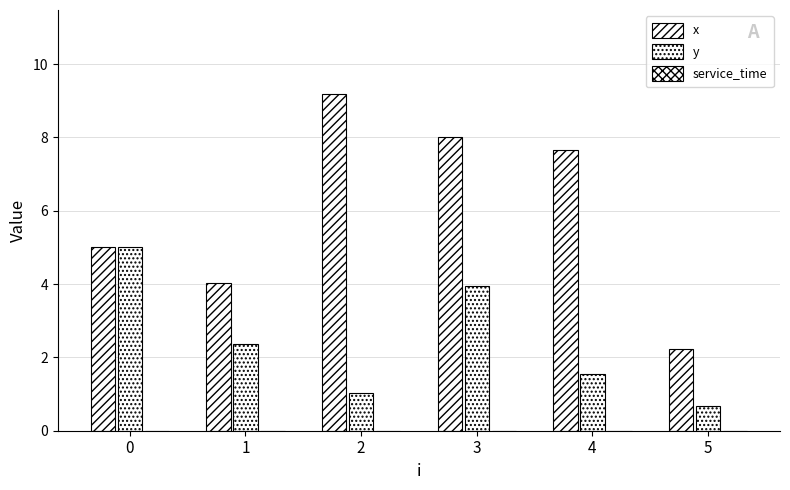

Count the number of categories in the chart.

6